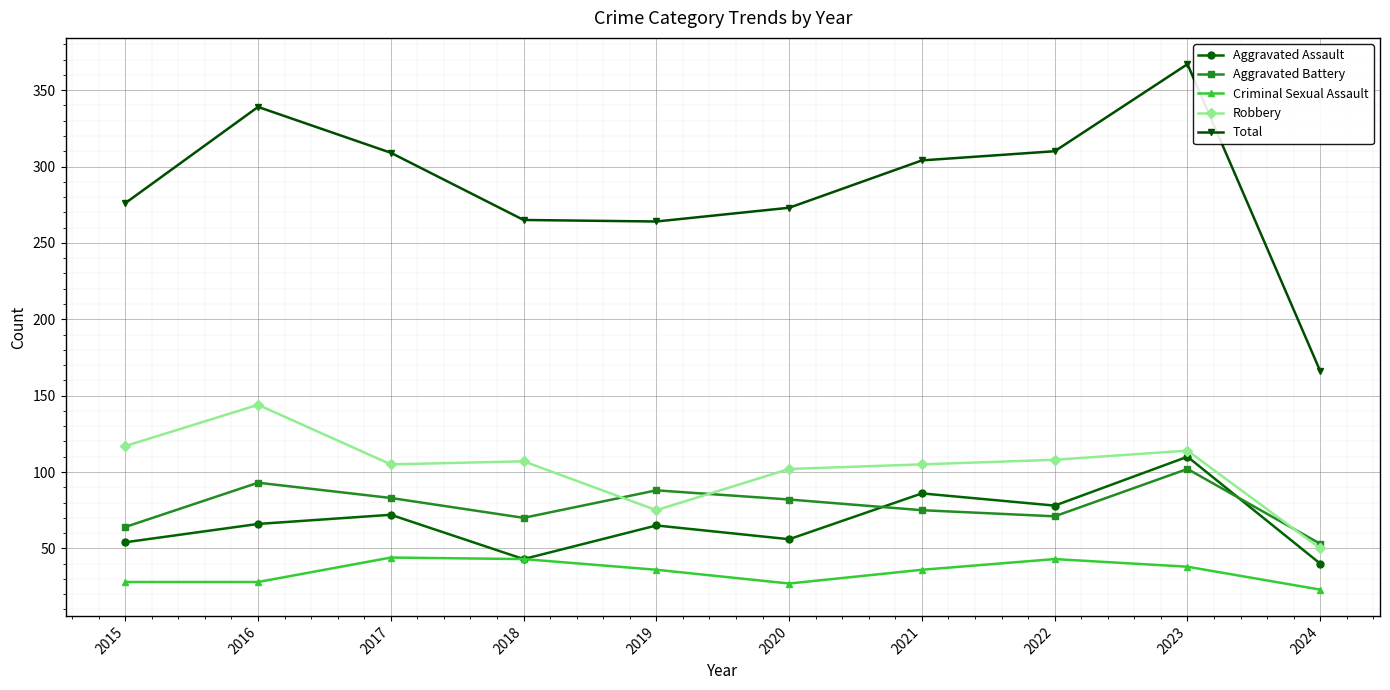

True or false: Criminal Sexual Assault has a value of 27 at 2020.

True